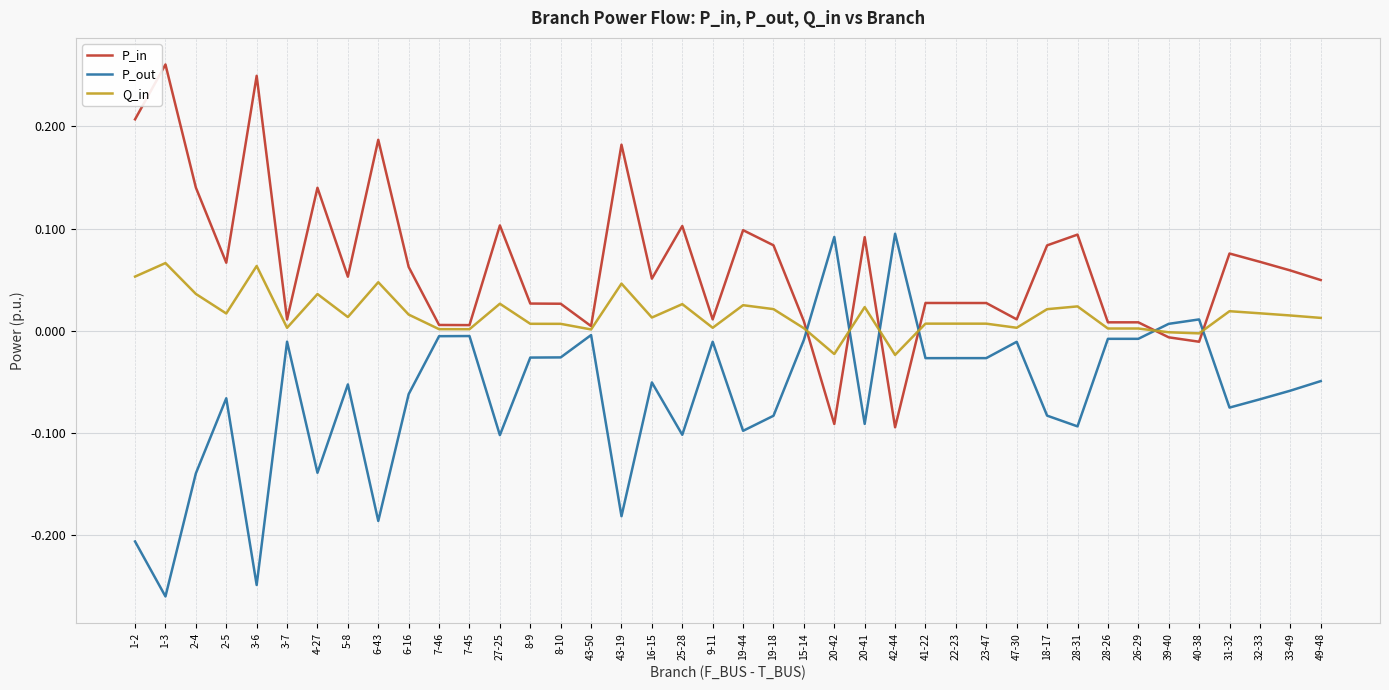

In P_in, how many points are lower than both neighbors (excluding endpoints)?

11